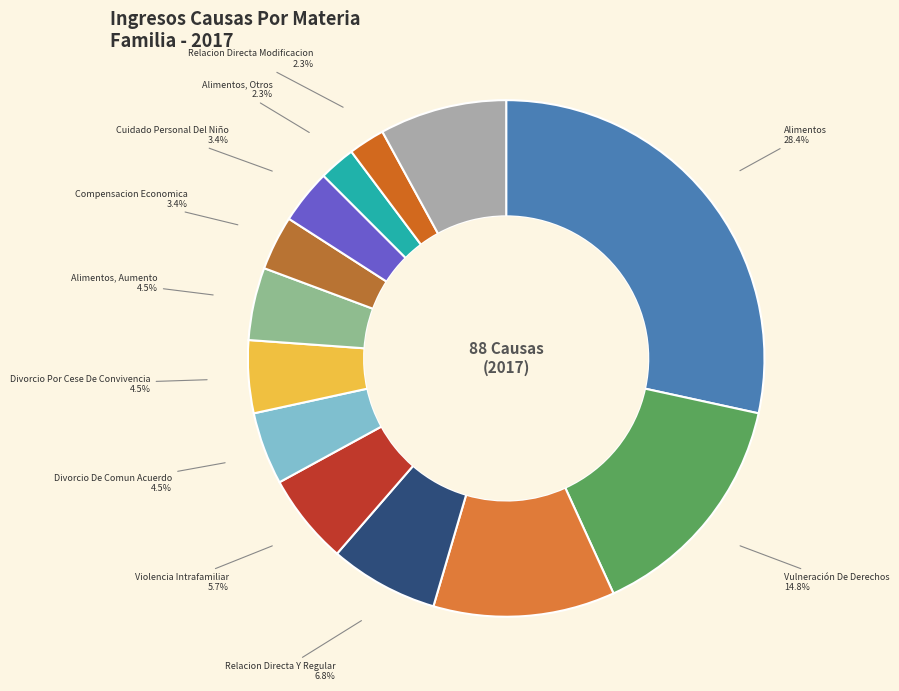

True or false: Otros accounts for 8% of the total.

True